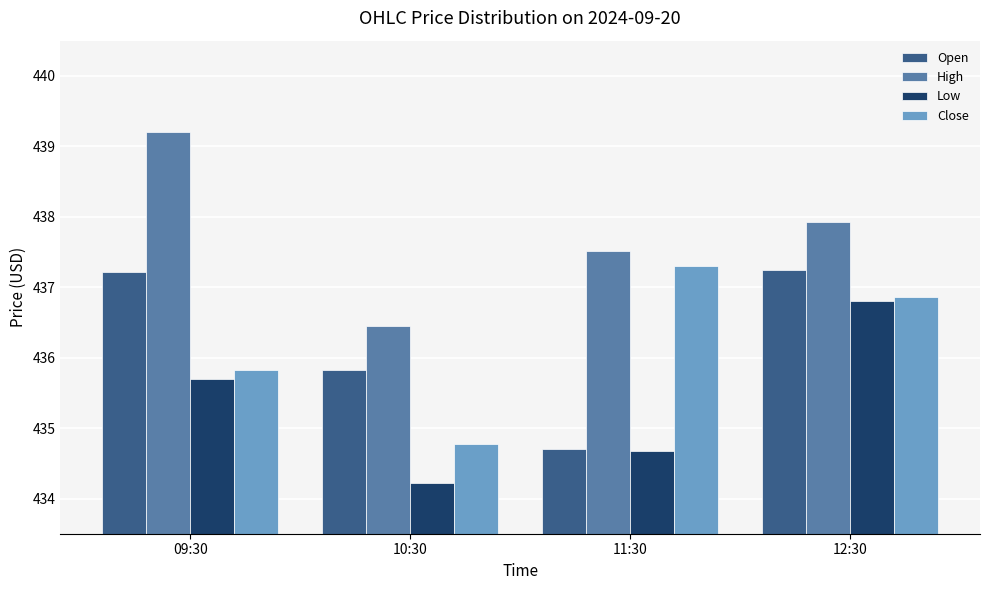

How many values in the High series exceed 437?

3